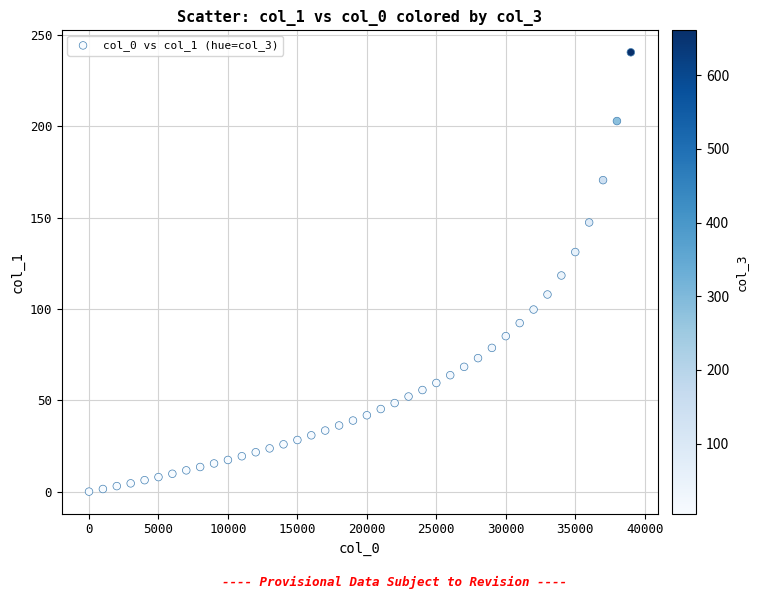

What is the range of Y values (max minus min)?

240.4